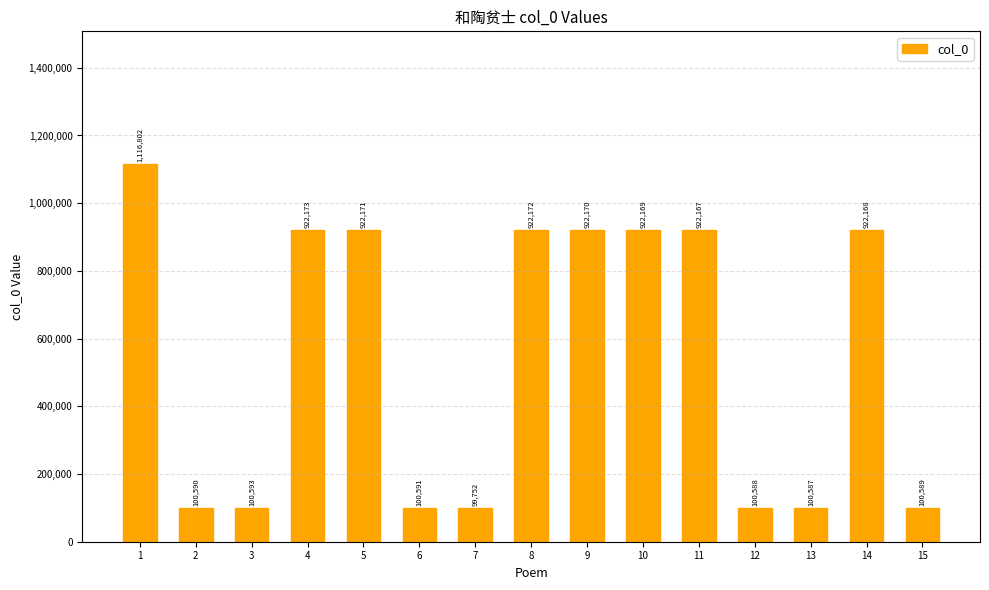

What is the difference between the values at 10 and 8?

3